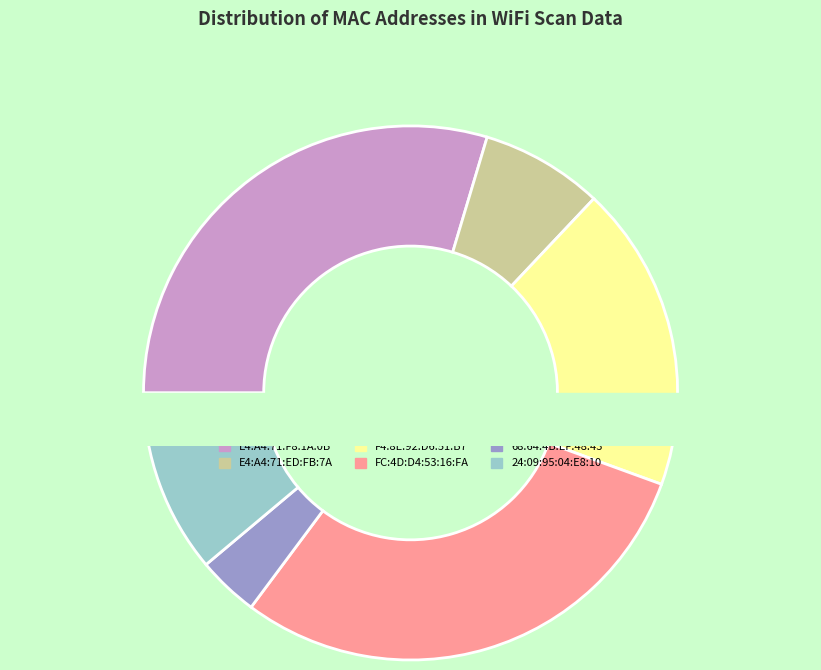

Rank the categories by value from lowest to highest.

68:64:4B:EF:48:43, E4:A4:71:ED:FB:7A, 24:09:95:04:E8:10, F4:8E:92:D6:51:B7, E4:A4:71:F8:1A:0B, FC:4D:D4:53:16:FA